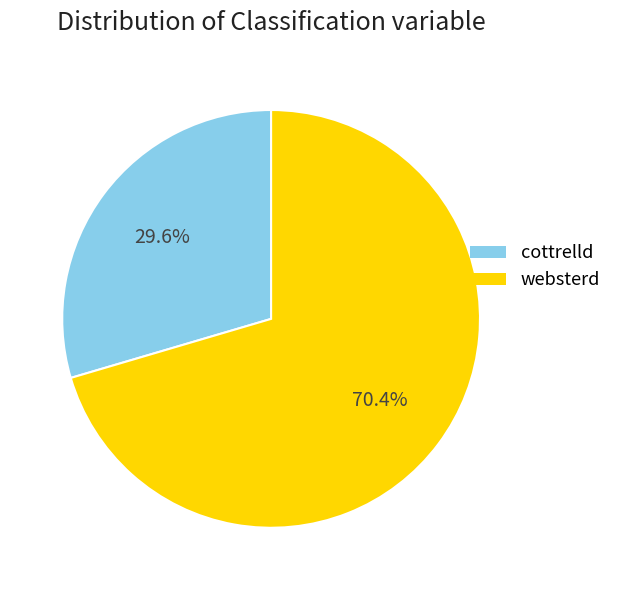

Which category has the smallest portion of the pie?

cottrelld